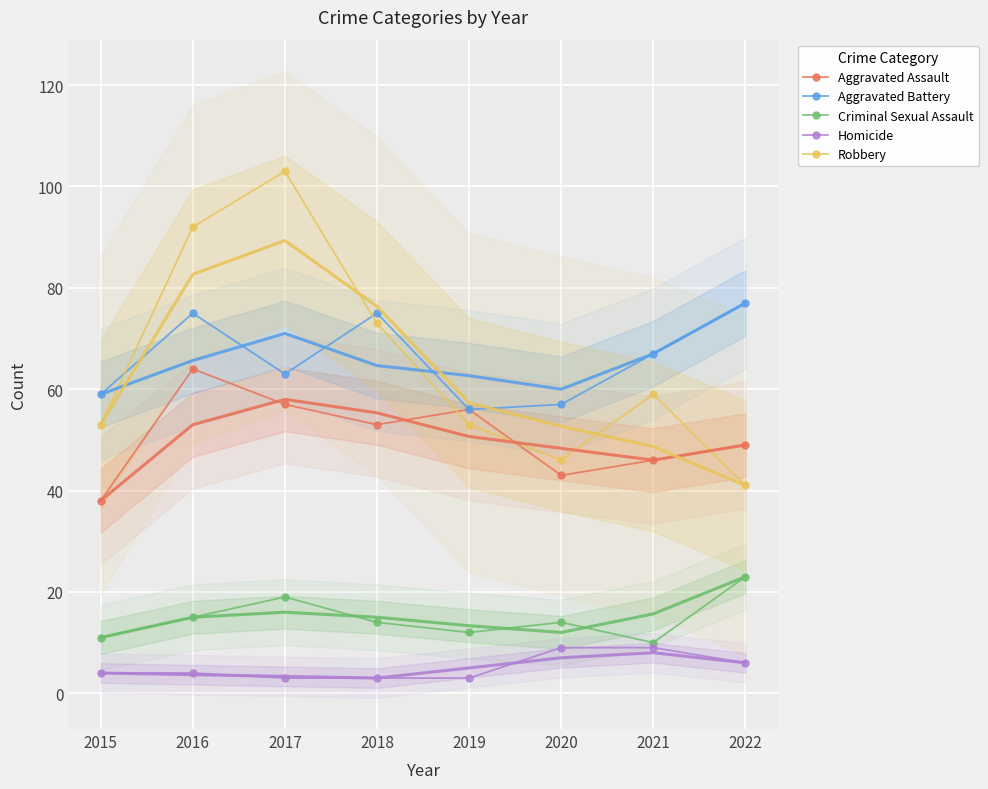

Reading left to right, transcribe all the data shown in this chart.

Aggravated Assault: 2015=38	2016=64	2017=57	2018=53	2019=56	2020=43	2021=46	2022=49
Aggravated Battery: 2015=59	2016=75	2017=63	2018=75	2019=56	2020=57	2021=67	2022=77
Criminal Sexual Assault: 2015=11	2016=15	2017=19	2018=14	2019=12	2020=14	2021=10	2022=23
Homicide: 2015=4	2016=4	2017=3	2018=3	2019=3	2020=9	2021=9	2022=6
Robbery: 2015=53	2016=92	2017=103	2018=73	2019=53	2020=46	2021=59	2022=41